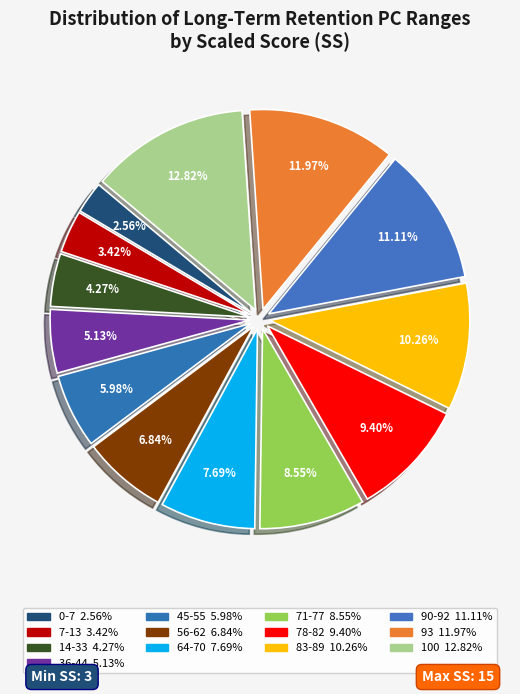

What is the largest slice in the pie chart?

100